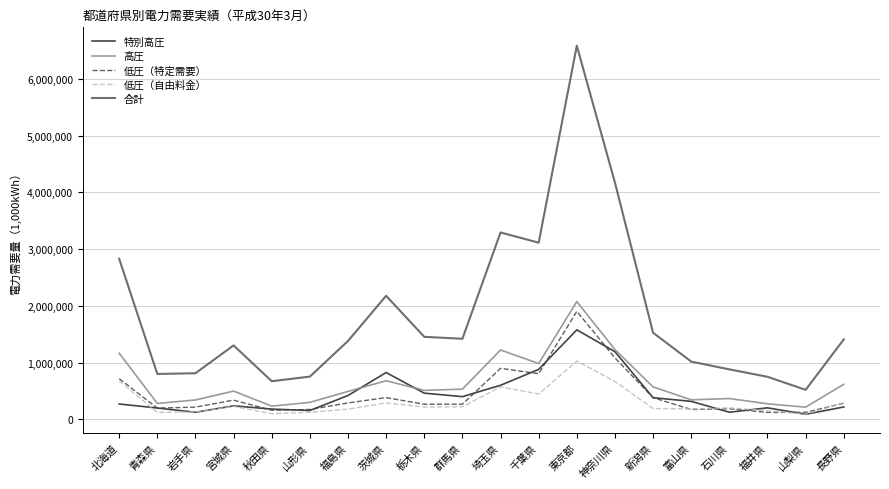

What is the difference between the maximum and minimum values in the 合計 series?

6062231